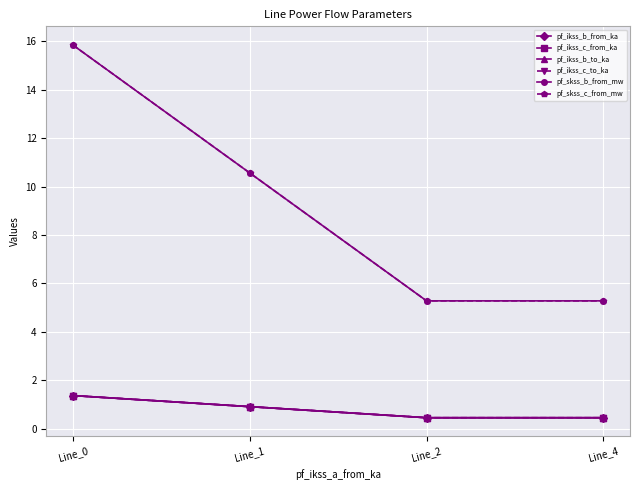

True or false: pf_skss_c_from_mw and pf_ikss_b_from_ka cross at least once.

False